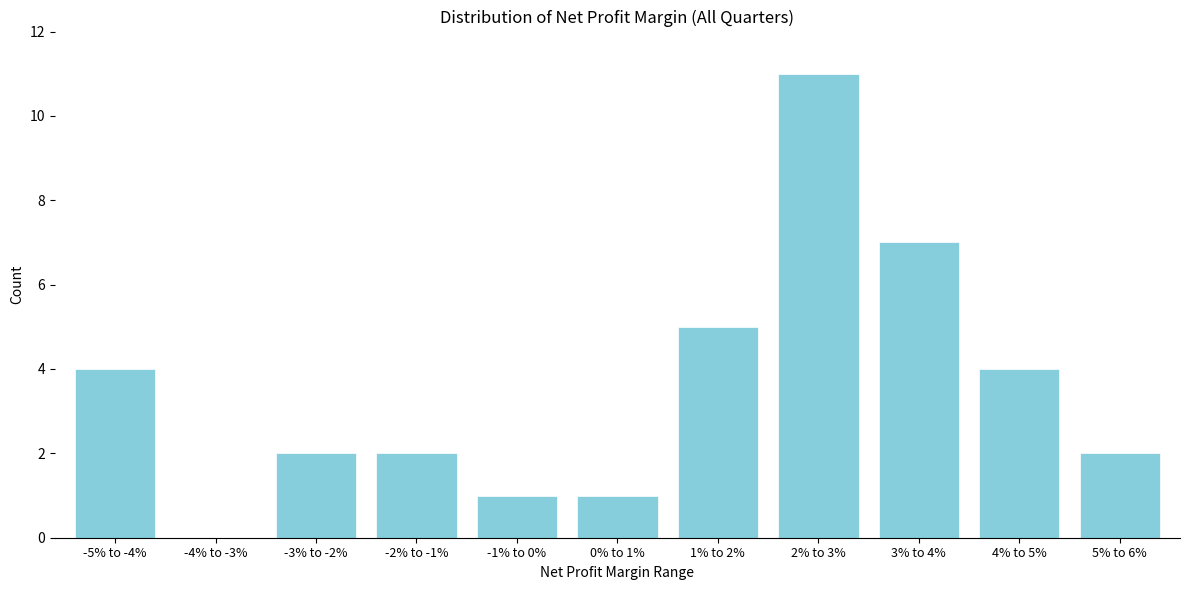

Reading right to left, what are all the values shown in this chart?

5% to 6%=2	4% to 5%=4	3% to 4%=7	2% to 3%=11	1% to 2%=5	0% to 1%=1	-1% to 0%=1	-2% to -1%=2	-3% to -2%=2	-4% to -3%=0	-5% to -4%=4